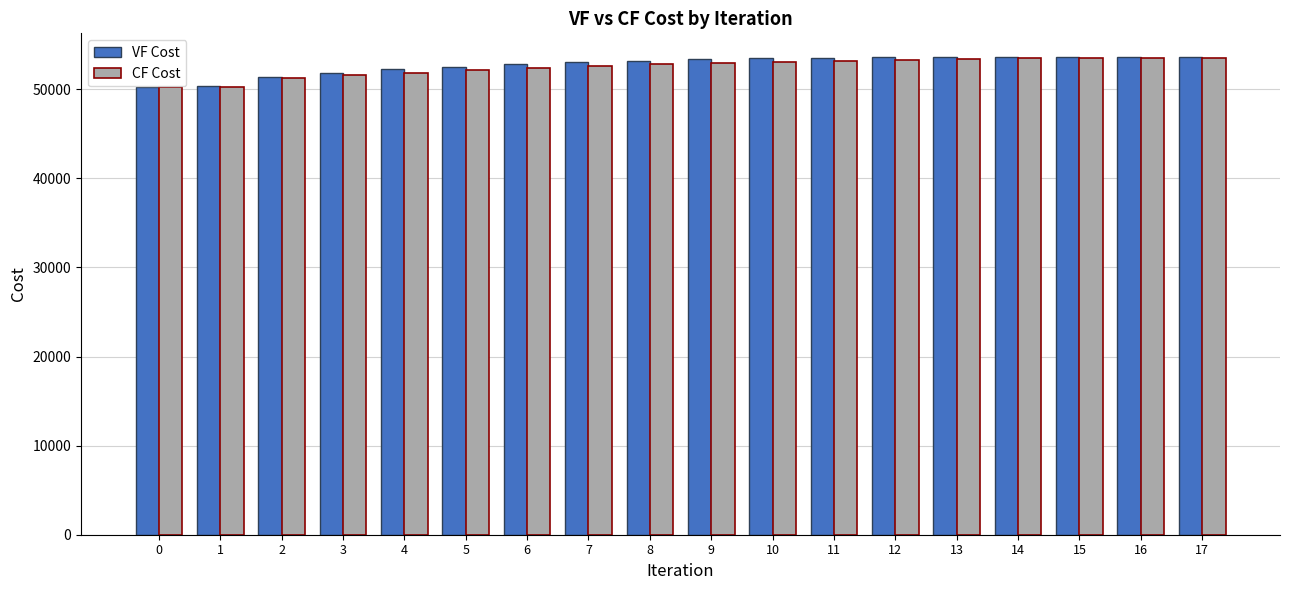

How many groups of bars are there?

18